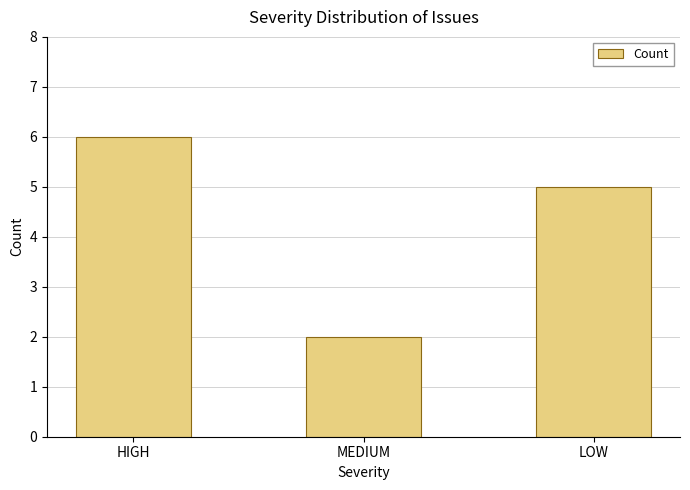

What is the average value?

4